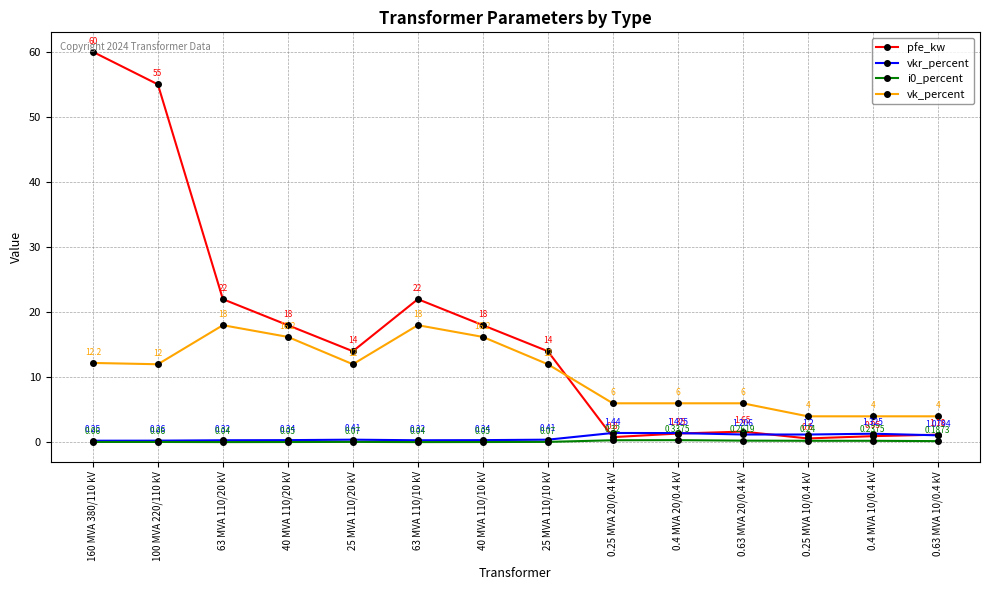

What is the label of the 3rd point from the left?

63 MVA 110/20 kV